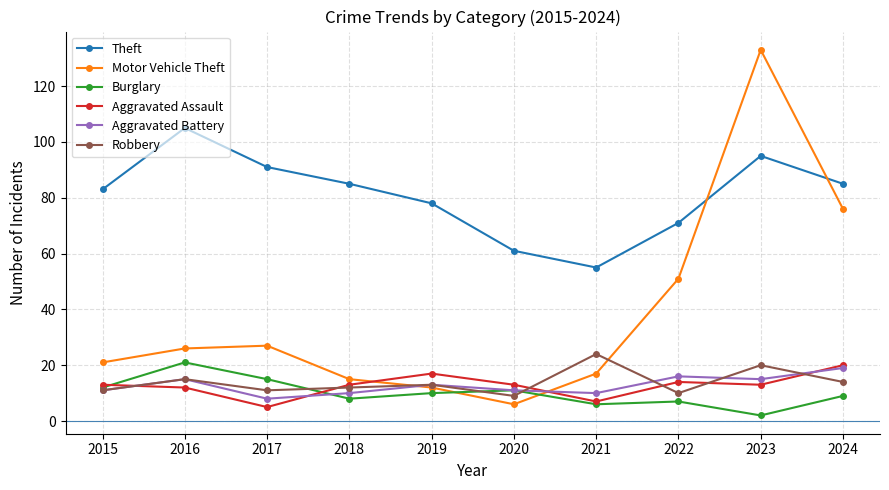

What is the difference between the second highest and minimum values in the Aggravated Battery series?

8